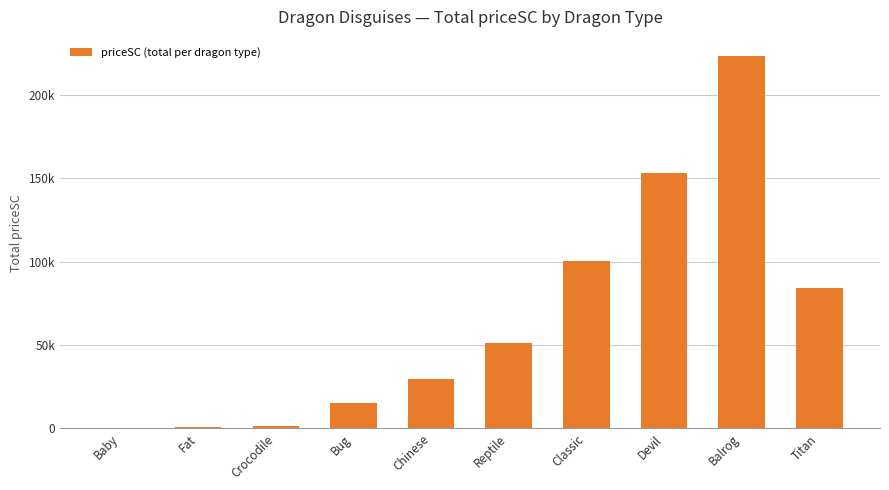

Reading right to left, extract all data points from this chart.

Titan=84000	Balrog=223800	Devil=153100	Classic=100500	Reptile=51330	Chinese=29700	Bug=15400	Crocodile=1500	Fat=600	Baby=240